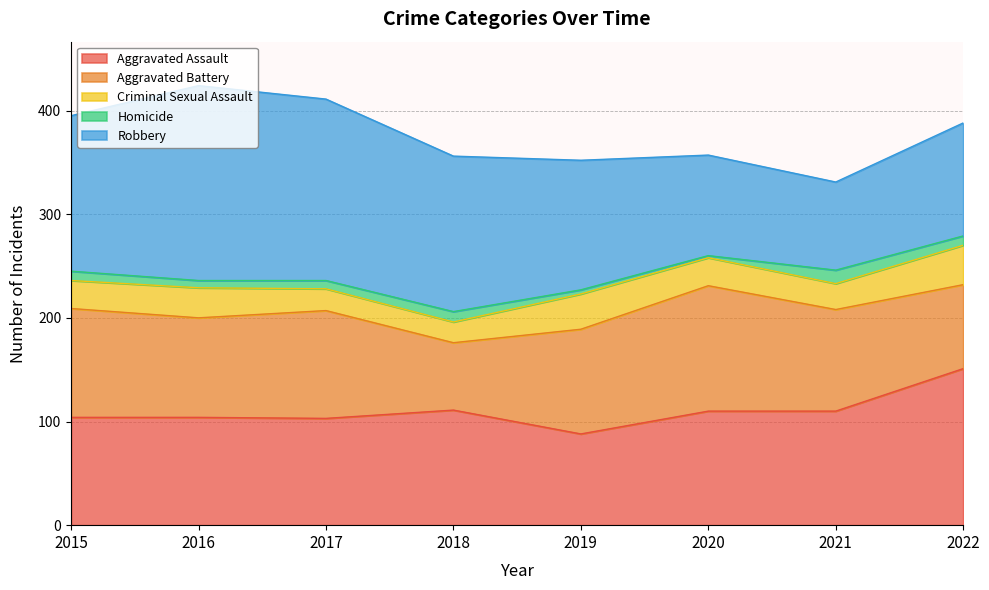

Which series has the largest range (max minus min)?

Robbery